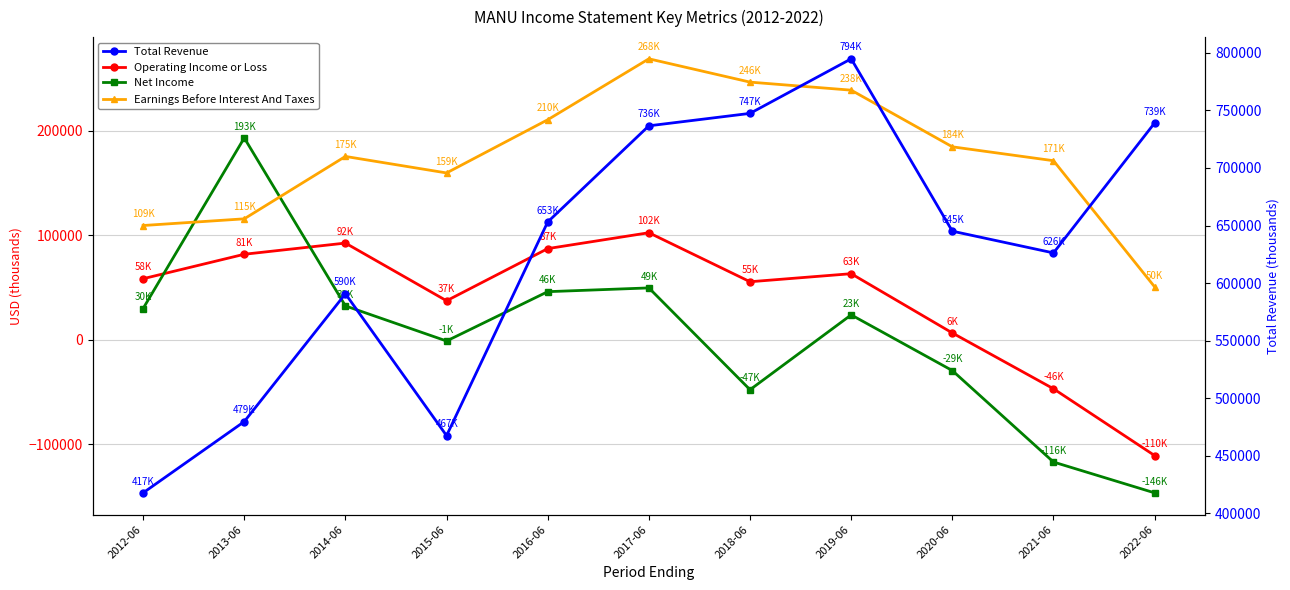

At which category is the sum across all series the highest?

2017-06